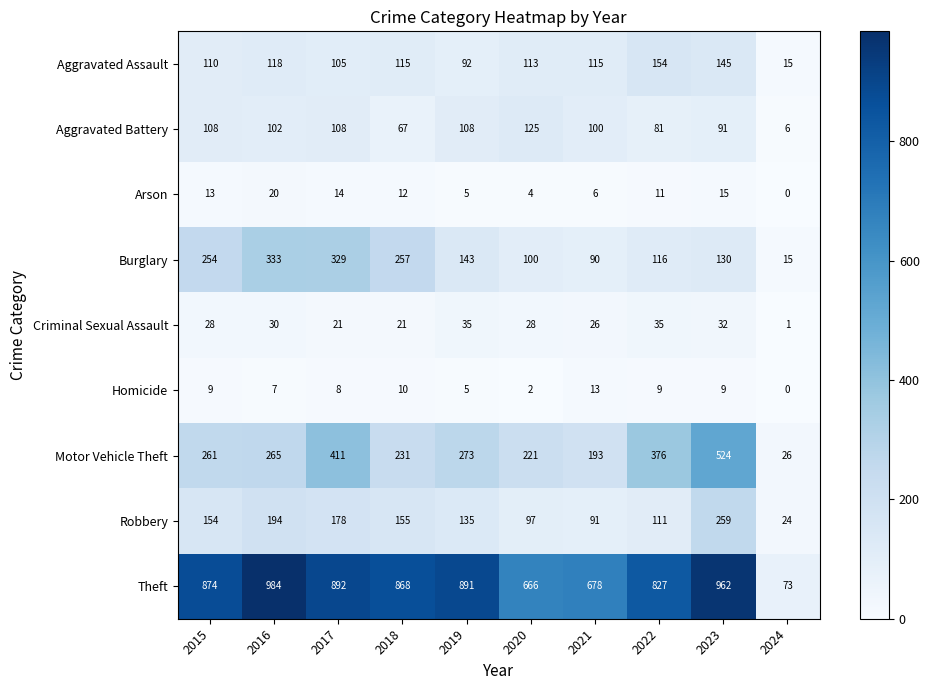

Where is Burglary nearest to the value 174?

2019